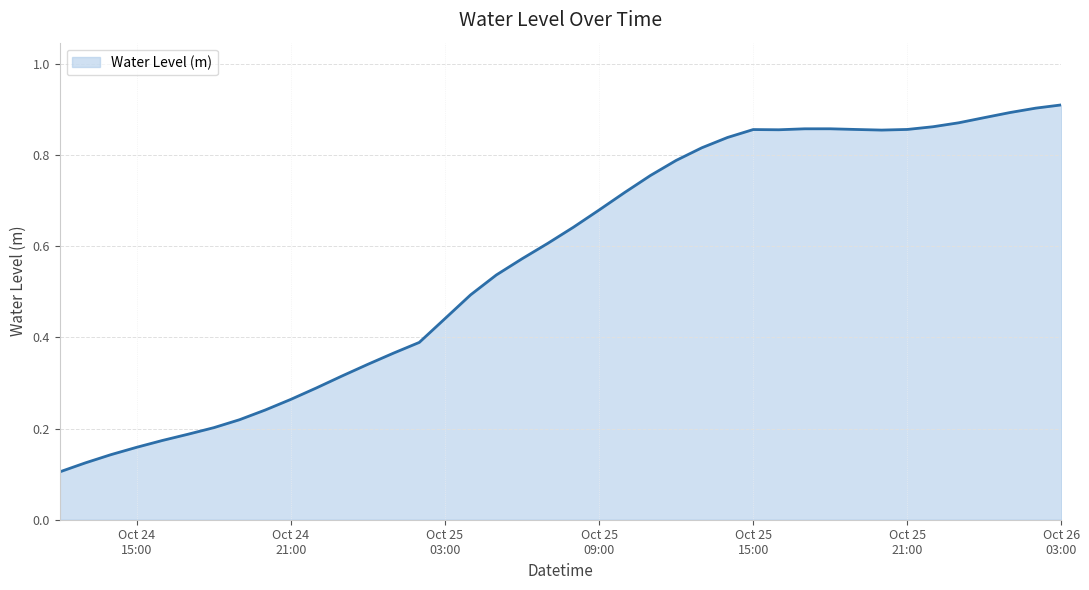

How many lines are shown in the chart?

1